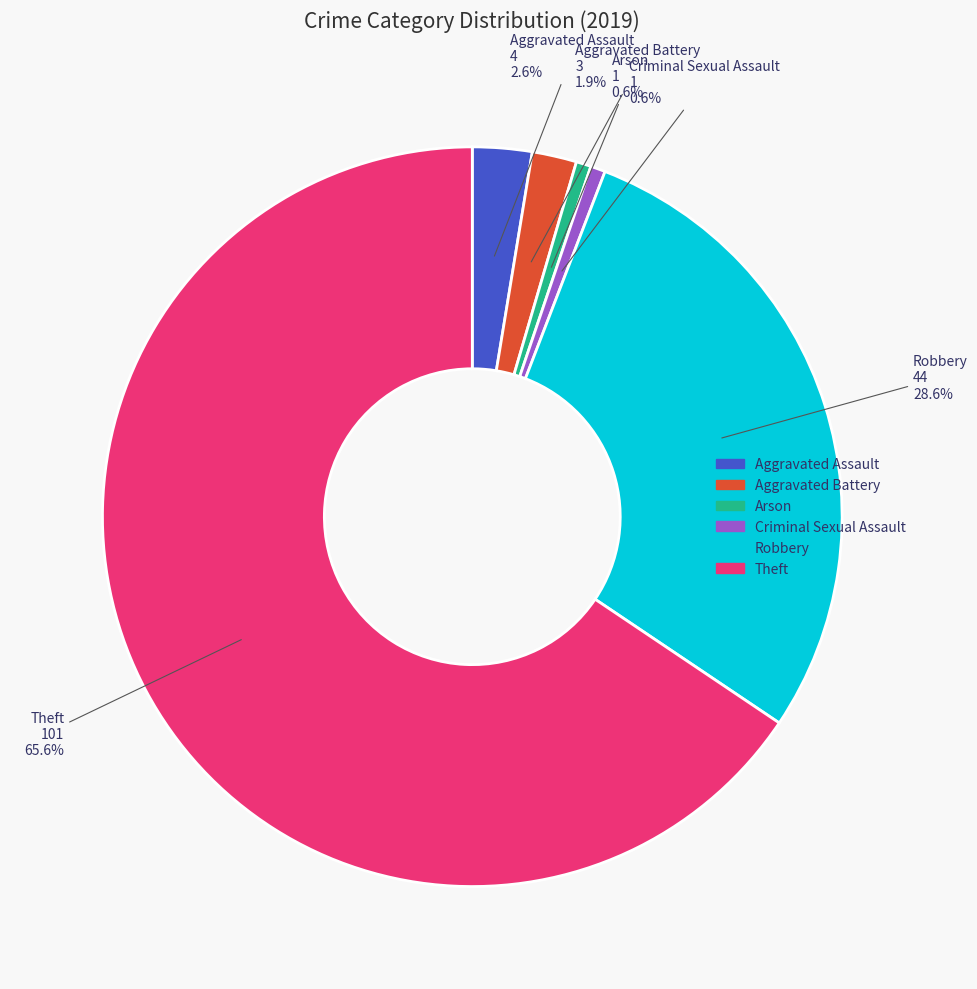

To the nearest percent, what is the average slice percentage?

17%